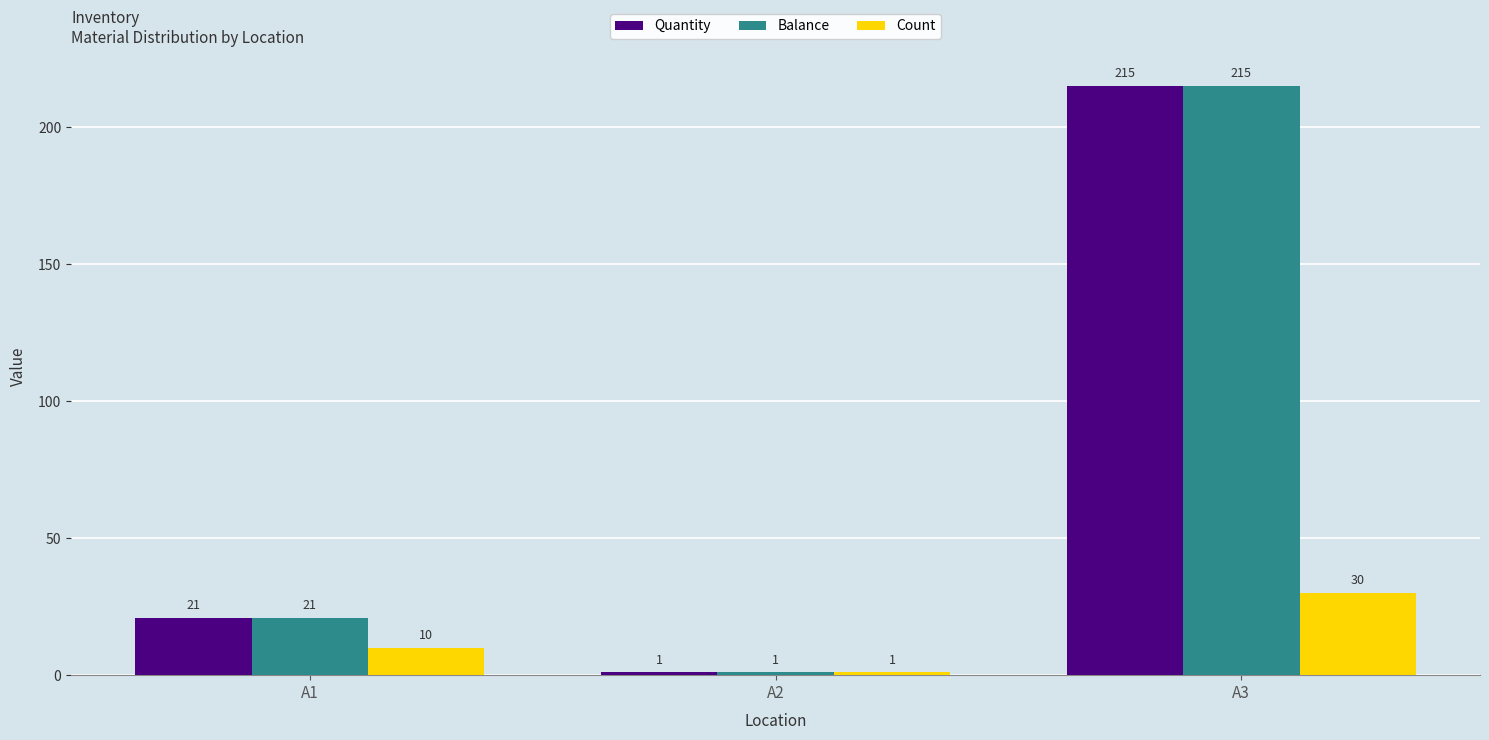

What are all the series names shown in the legend?

Quantity, Balance, Count